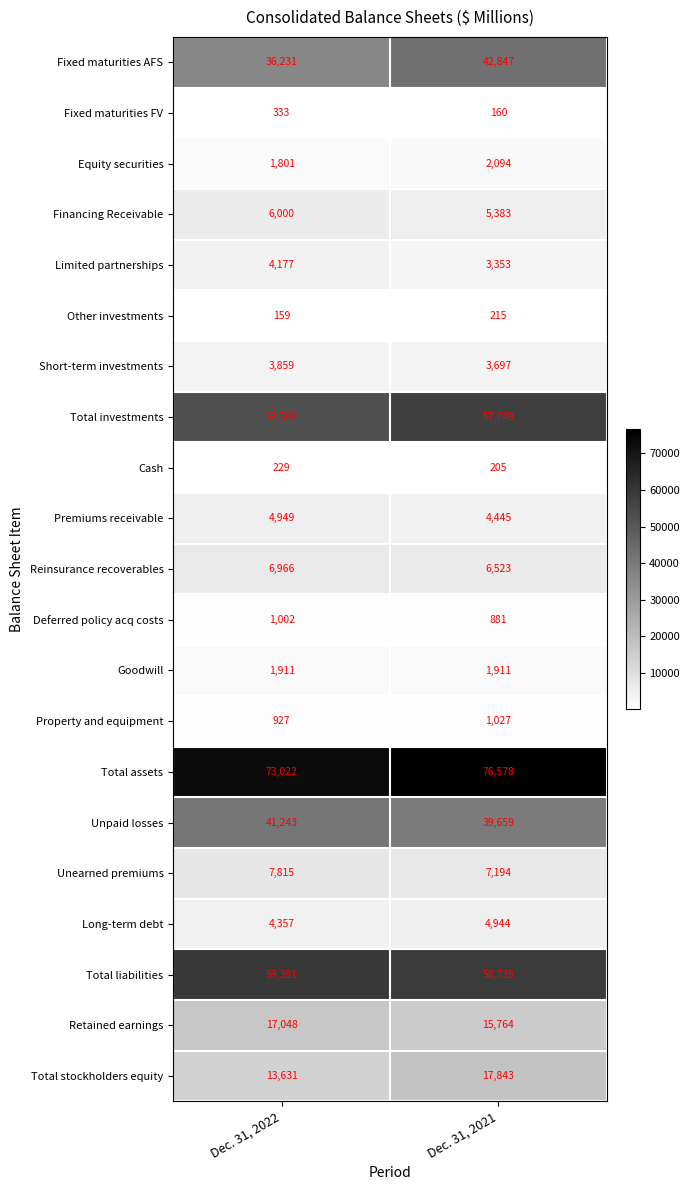

List the labels in order of Short-term investments value, smallest first.

Dec. 31, 2021, Dec. 31, 2022